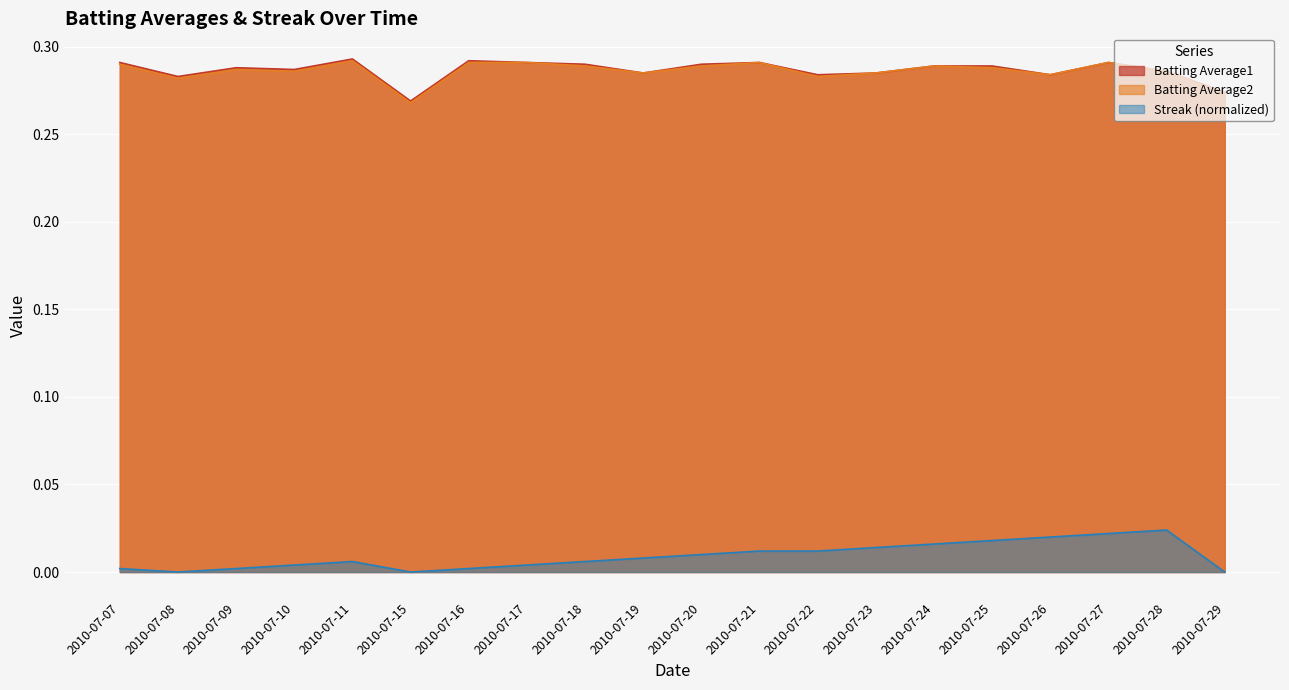

True or false: Batting Average1 and Streak_norm cross at least once.

False